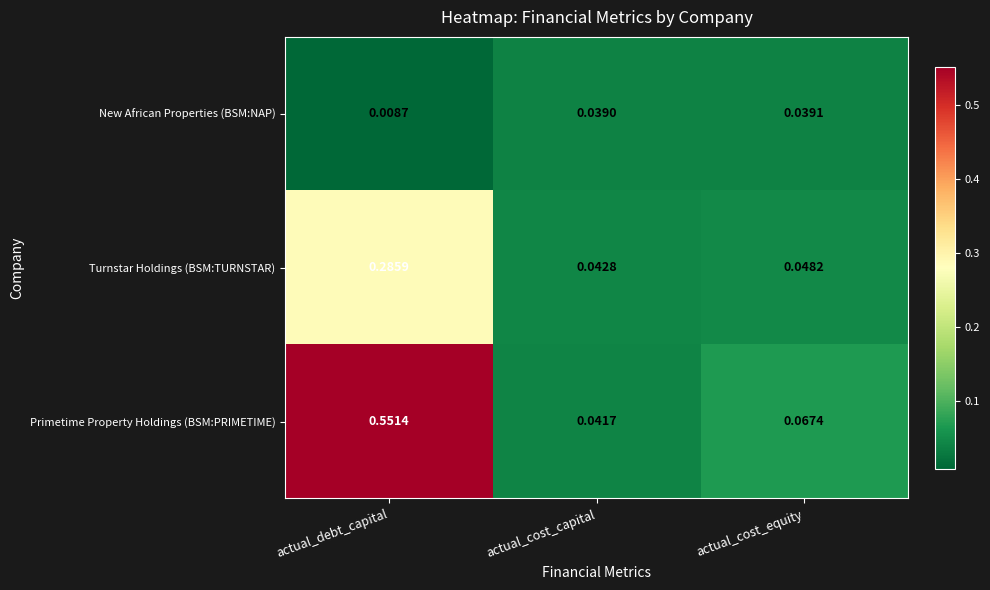

At which label is New African Properties (BSM:NAP) closest to 0?

actual_debt_capital